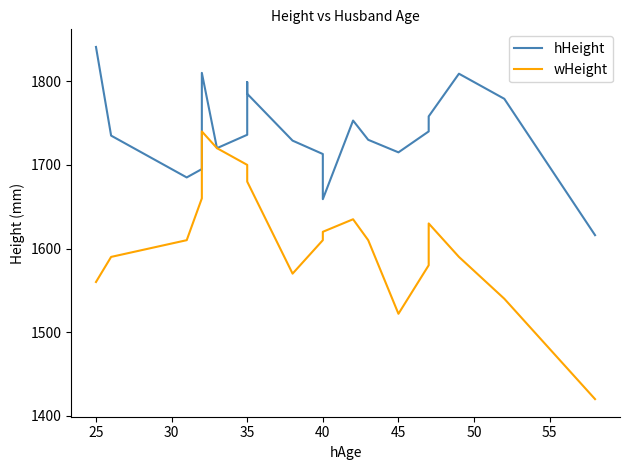

How many lines are shown in the chart?

2